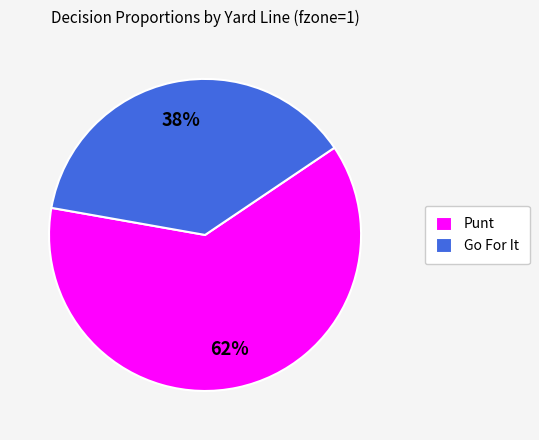

Is the sum of Punt and Go For It greater than half?

Yes